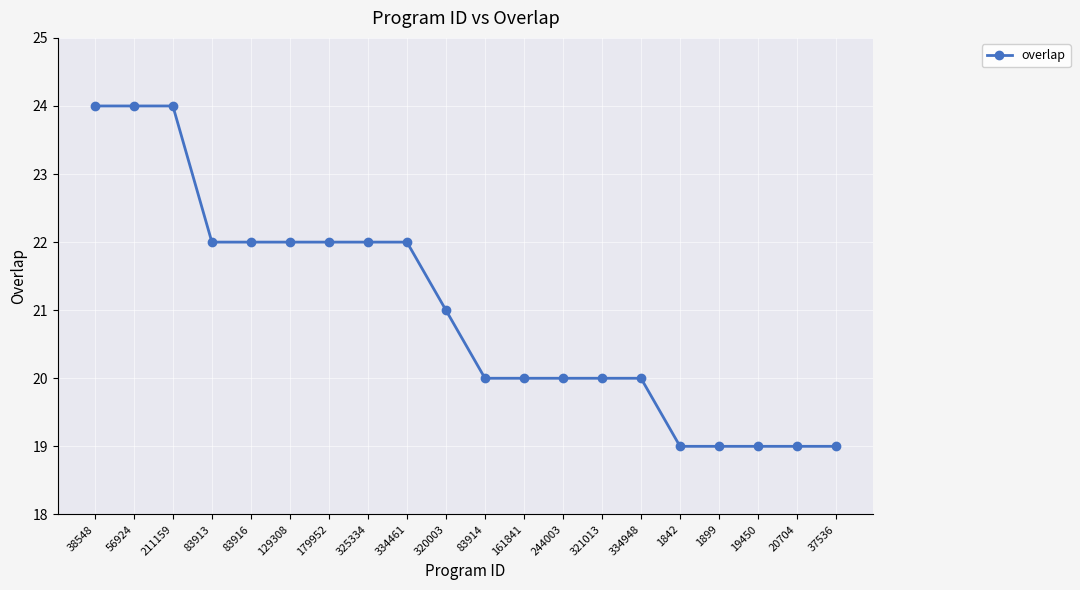

What is the value of the 13th point from the left?

20